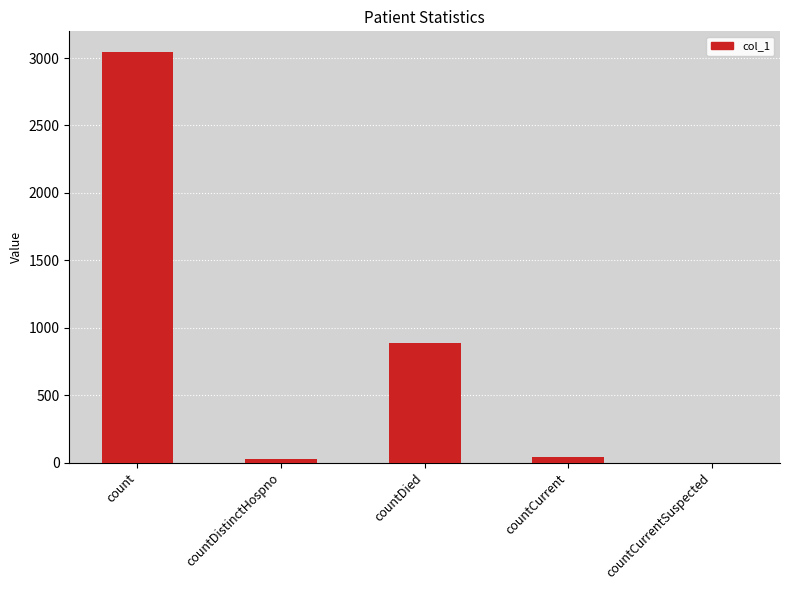

How many series are shown in this chart?

1